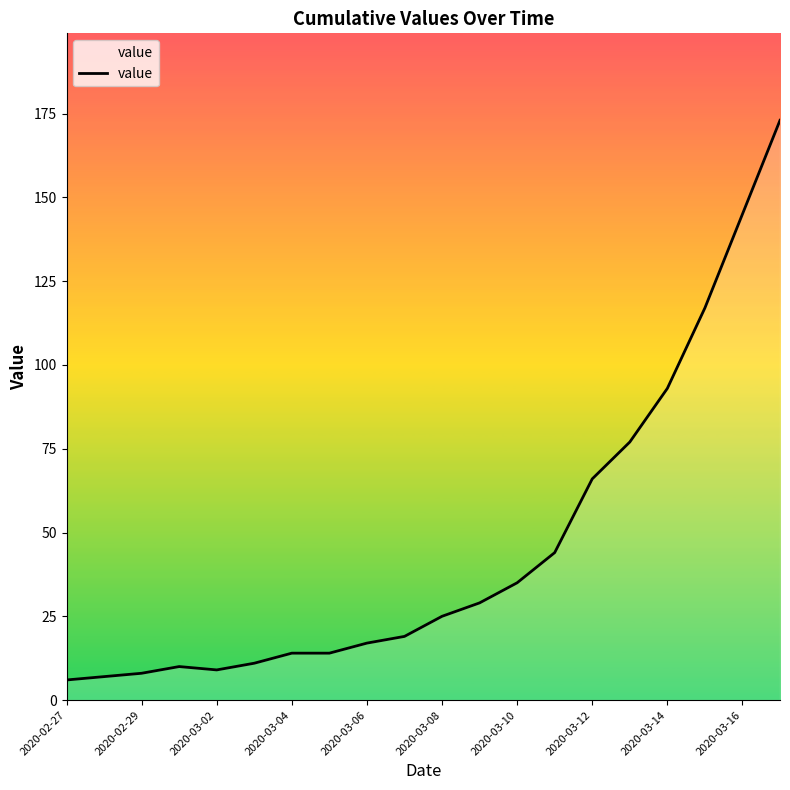

What is the greatest value displayed?

173